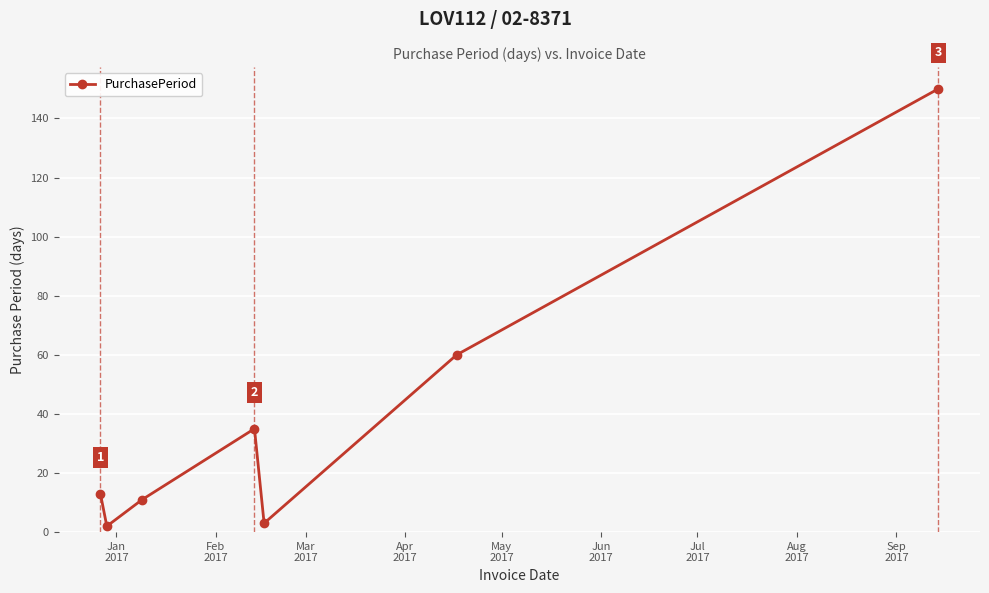

How many points are higher than both their immediate neighbors (excluding endpoints)?

1